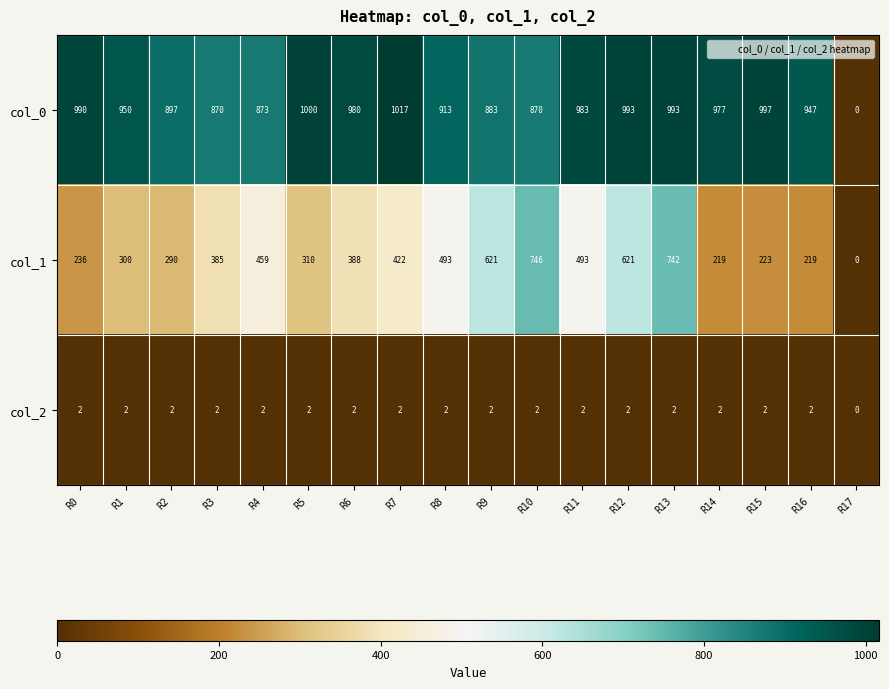

What is the spread (max minus min) of values at R15?

995